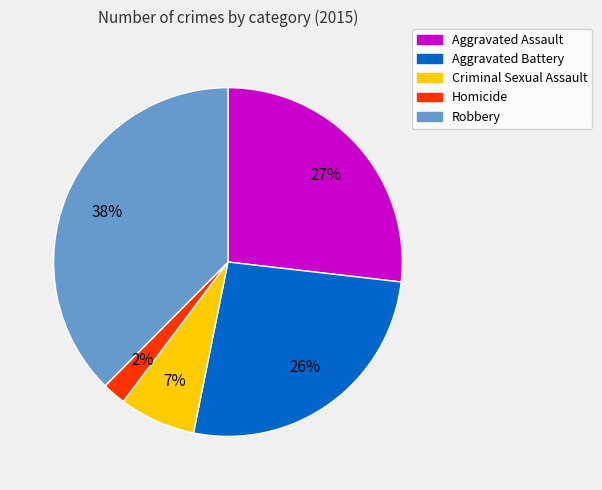

To the nearest percent, what is the combined percentage of Criminal Sexual Assault and Aggravated Assault?

34%